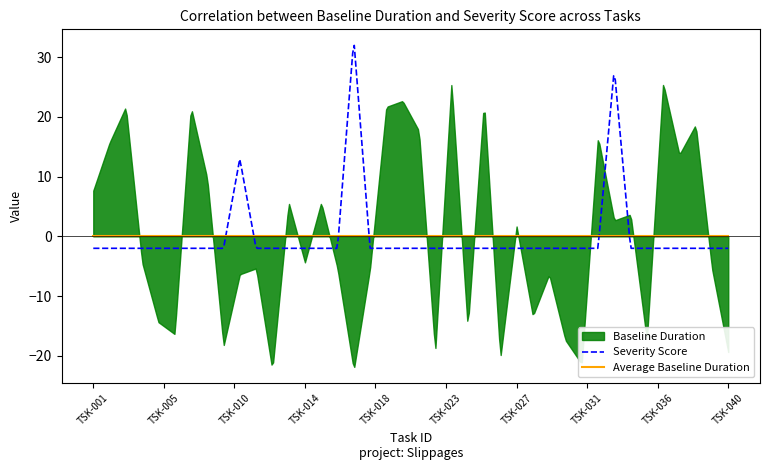

How many interior local peaks does the baseline_duration series have?

14